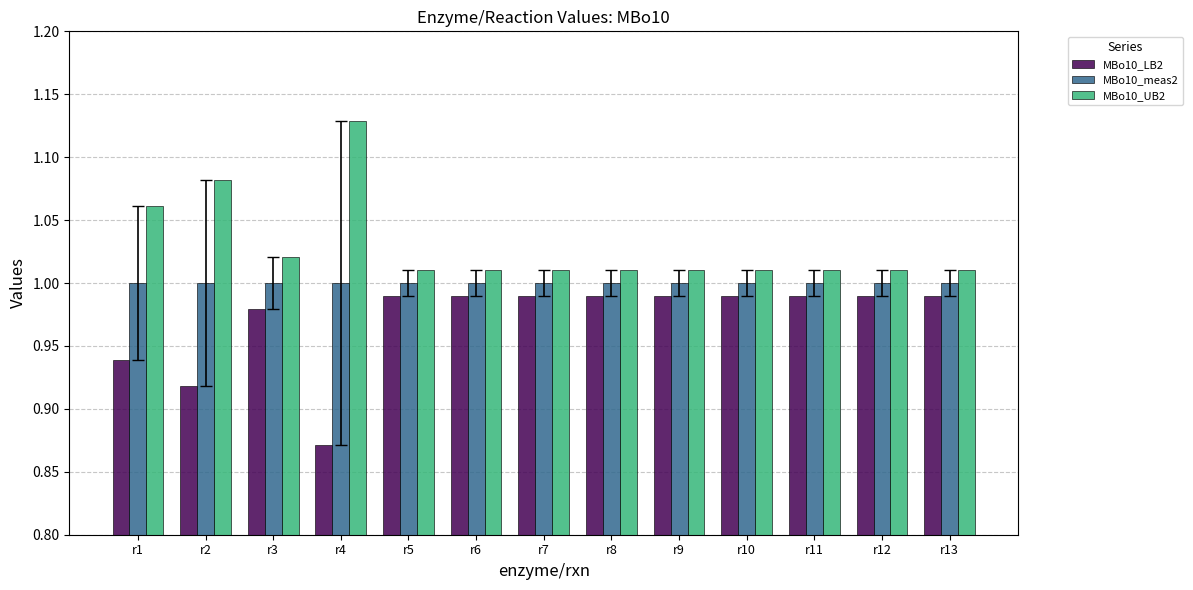

At which label is MBo10_LB2 closest to 0?

r4